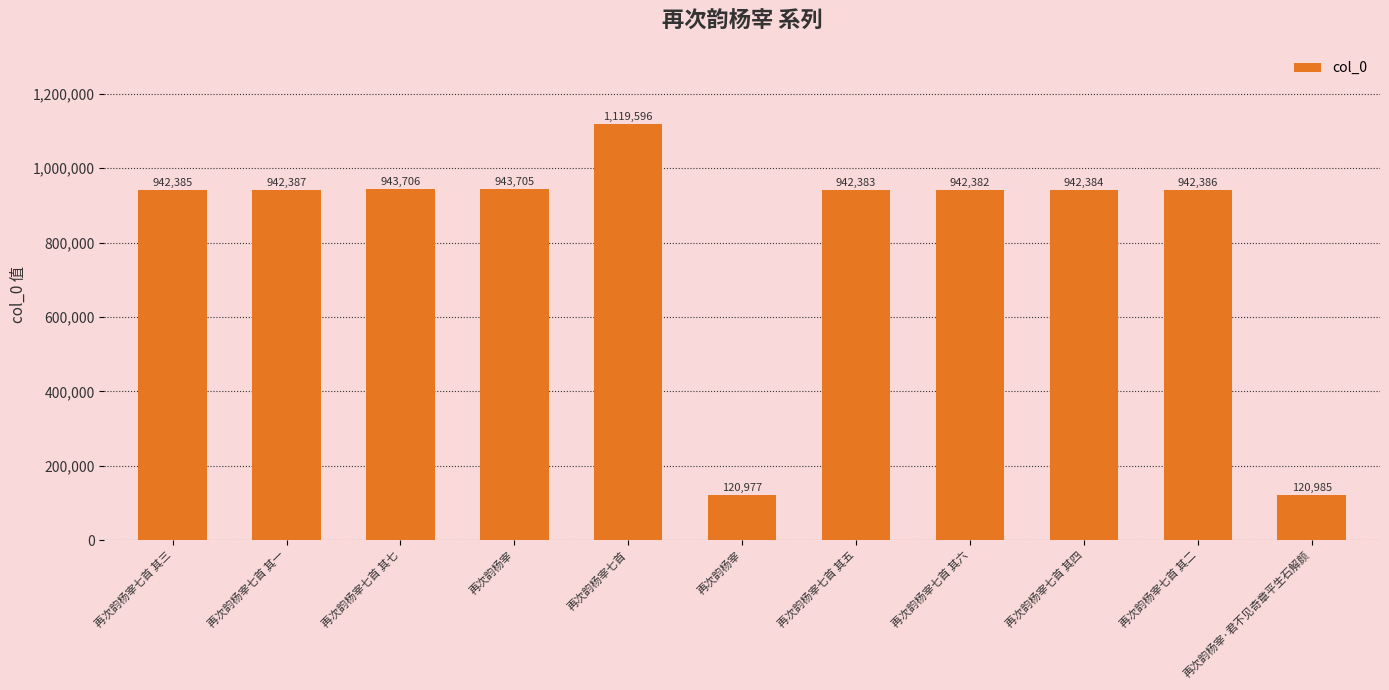

Does the chart contain any negative values?

No